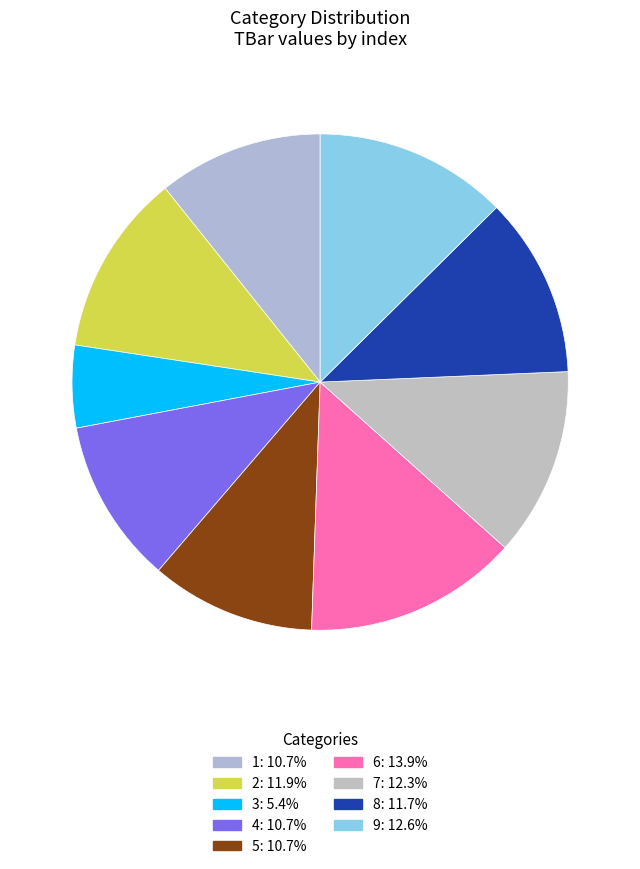

Which category has the smallest portion of the pie?

3